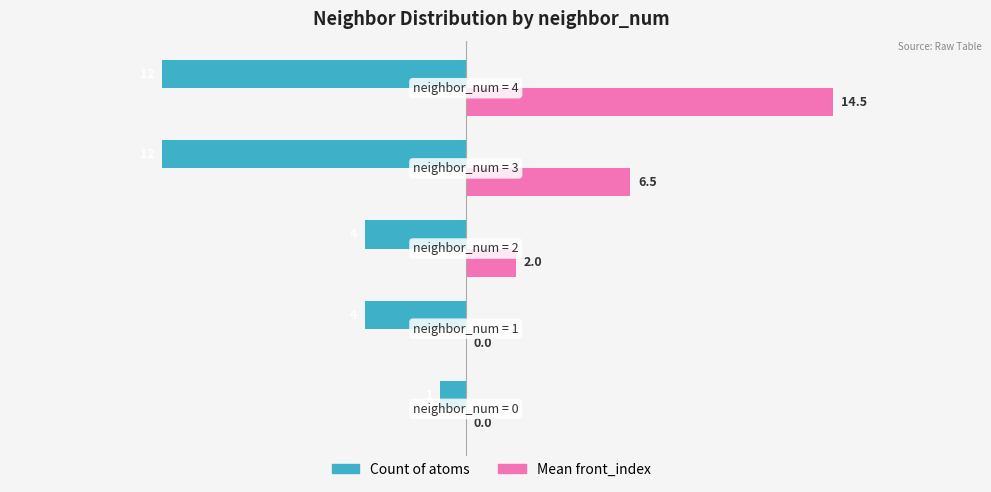

How many values in Mean front_index are above zero?

3